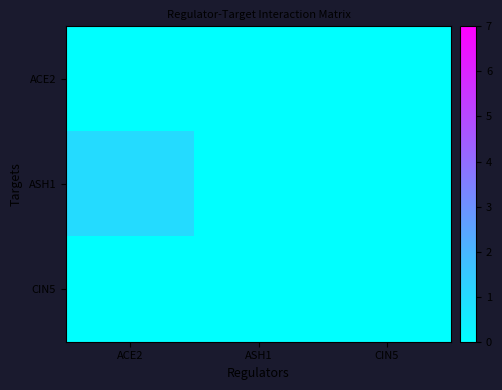

Which label corresponds to the smallest value in the chart?

ACE2